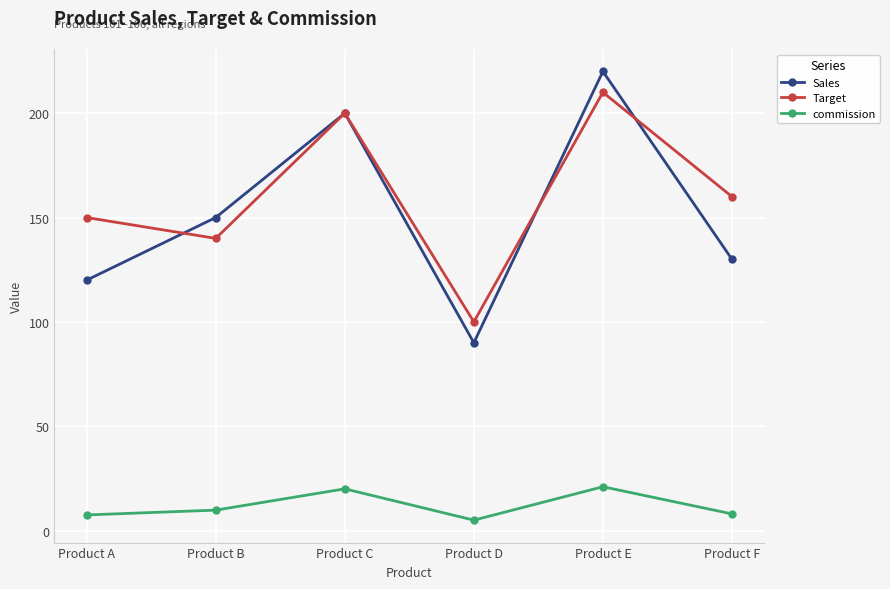

True or false: Target and commission intersect in this chart.

False